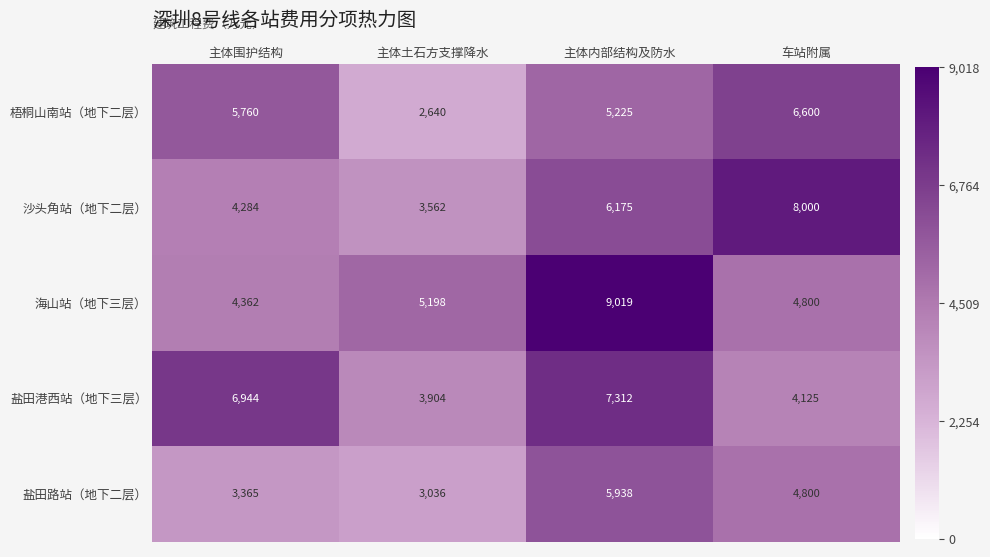

Reading right to left, list all the values displayed in this chart.

梧桐山南站（地下二层）: 车站附属=6600	主体内部结构及防水=5225	主体土石方支撑降水=2640	主体围护结构=5760
沙头角站（地下二层）: 车站附属=8000	主体内部结构及防水=6175	主体土石方支撑降水=3562	主体围护结构=4284
海山站（地下三层）: 车站附属=4800	主体内部结构及防水=9019	主体土石方支撑降水=5198	主体围护结构=4362
盐田港西站（地下三层）: 车站附属=4125	主体内部结构及防水=7312	主体土石方支撑降水=3904	主体围护结构=6944
盐田路站（地下二层）: 车站附属=4800	主体内部结构及防水=5938	主体土石方支撑降水=3036	主体围护结构=3365